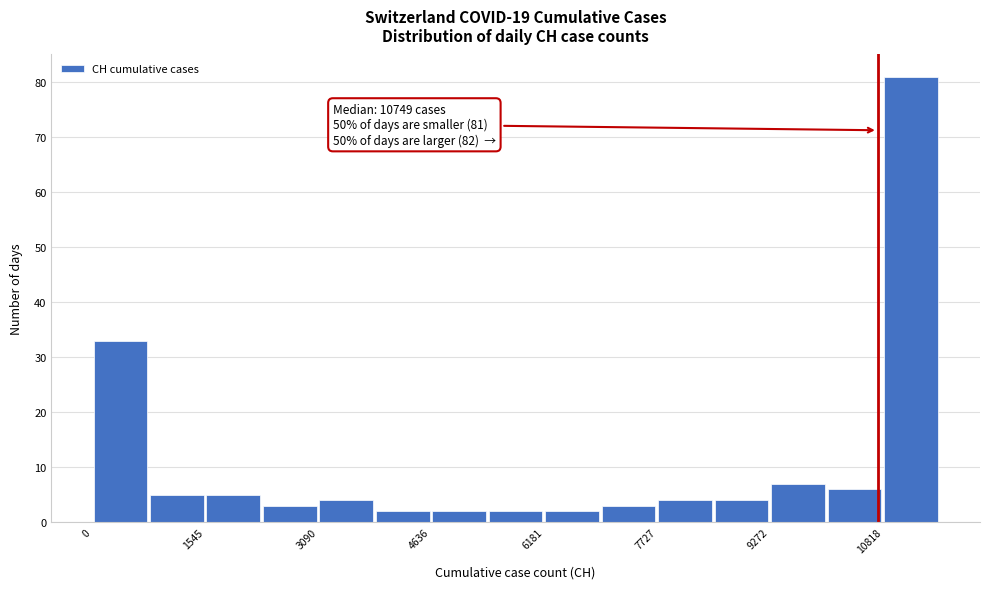

Around what value on the x-axis is the tallest bar? Give the approximate position of its centre, as read against the axis.

11200